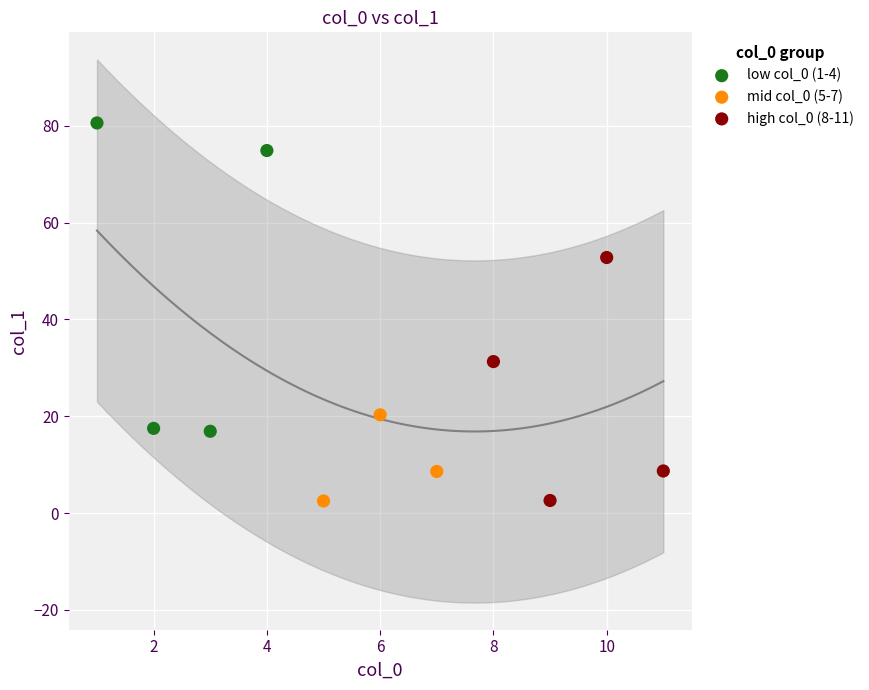

Which series contains the highest Y value?

low col_0 (1-4)